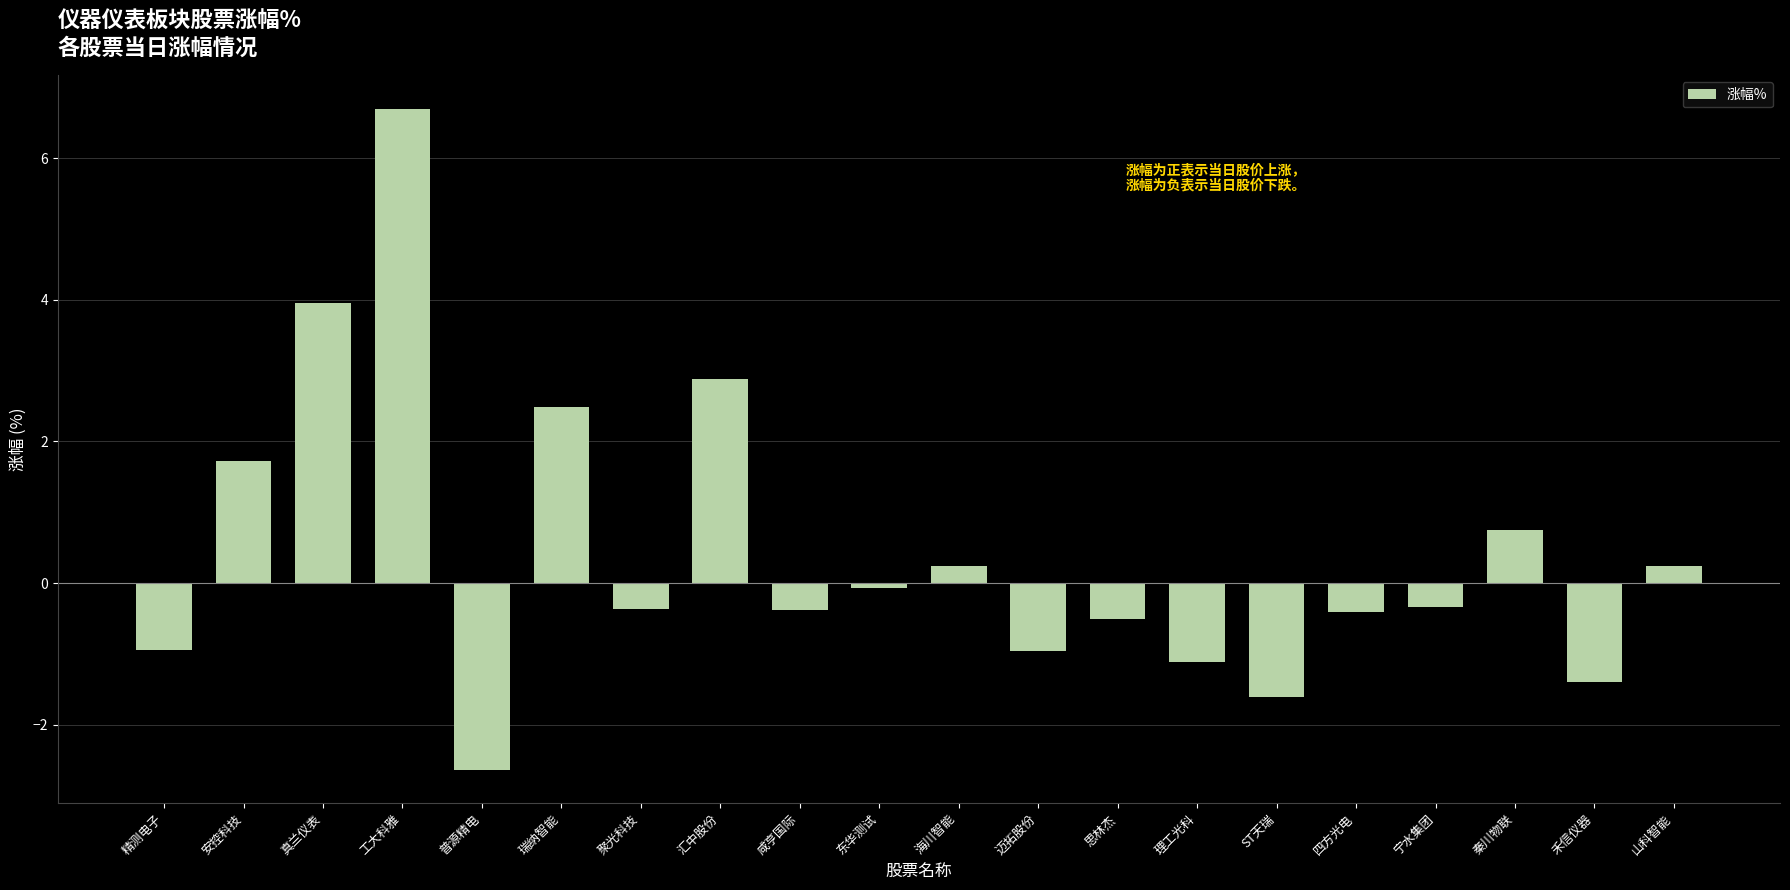

At which label is the value closest to 2?

安控科技